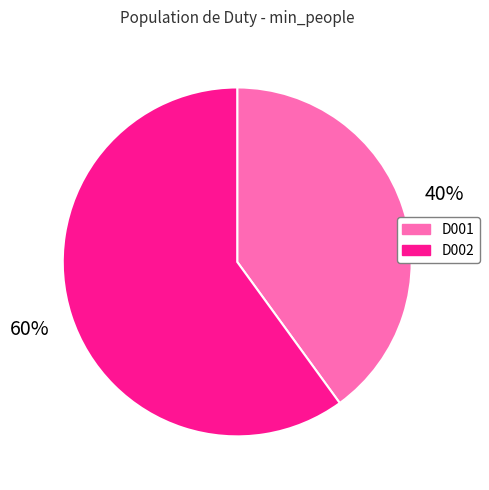

To the nearest percent, what is the combined percentage of D002 and D001?

100%